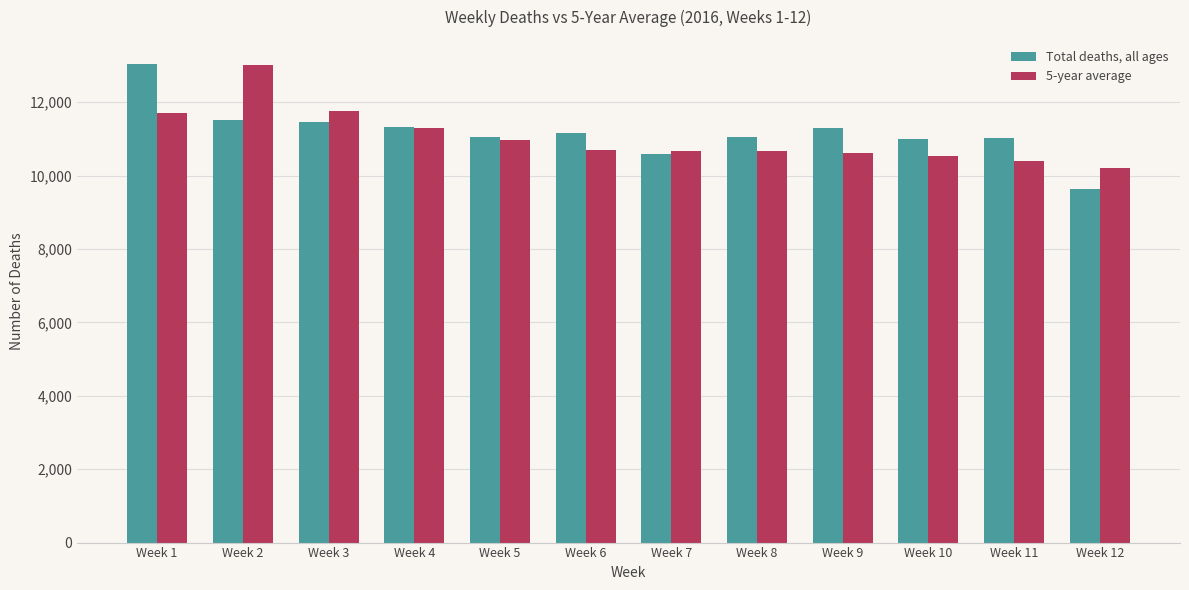

What is the difference between the highest and lowest values at Week 12?

574